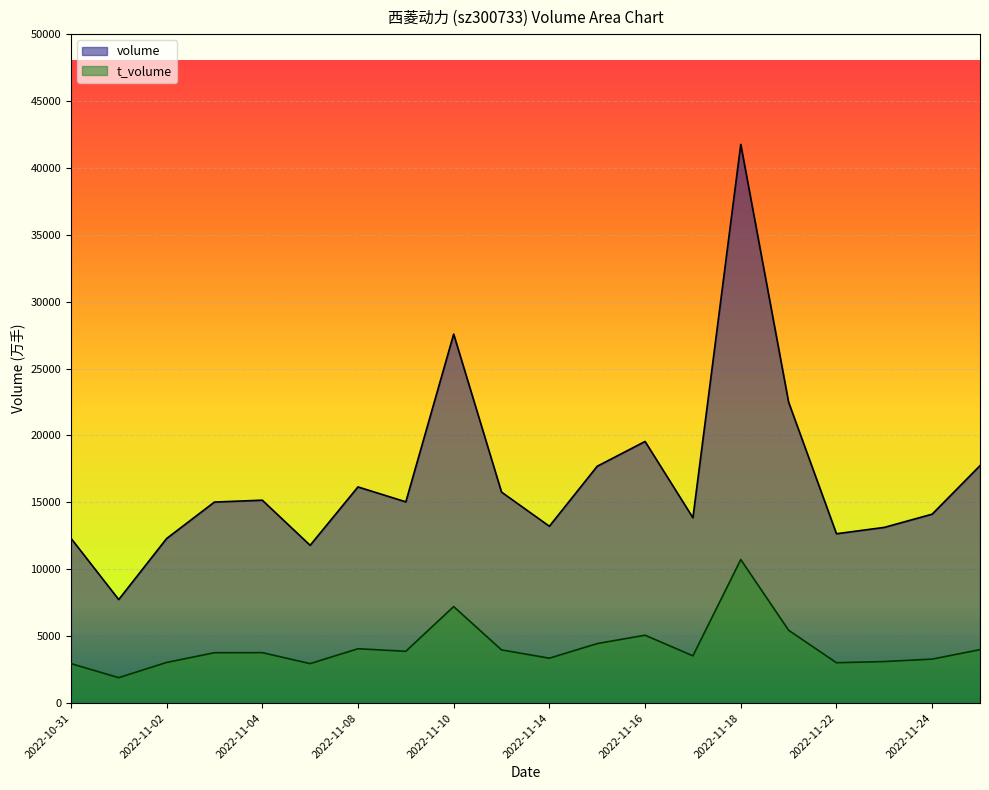

What is the spread (max minus min) of values at 2022-11-15?

13254